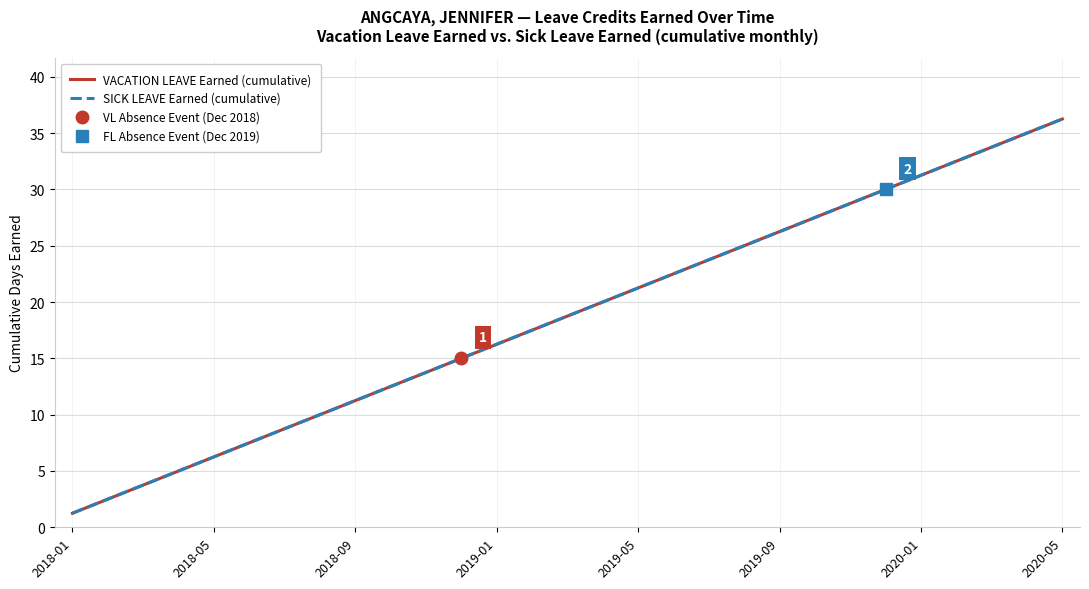

List the series in order of their peak value, lowest first.

VACATION LEAVE Earned (cumulative), SICK LEAVE Earned (cumulative)